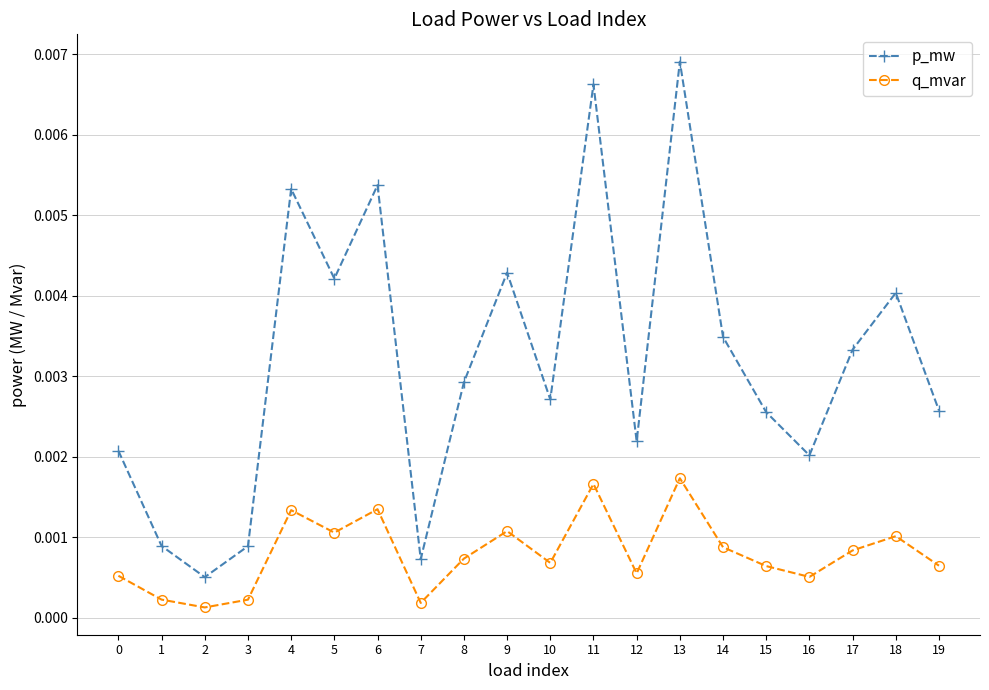

List the series in order of their peak value, highest first.

p_mw, q_mvar